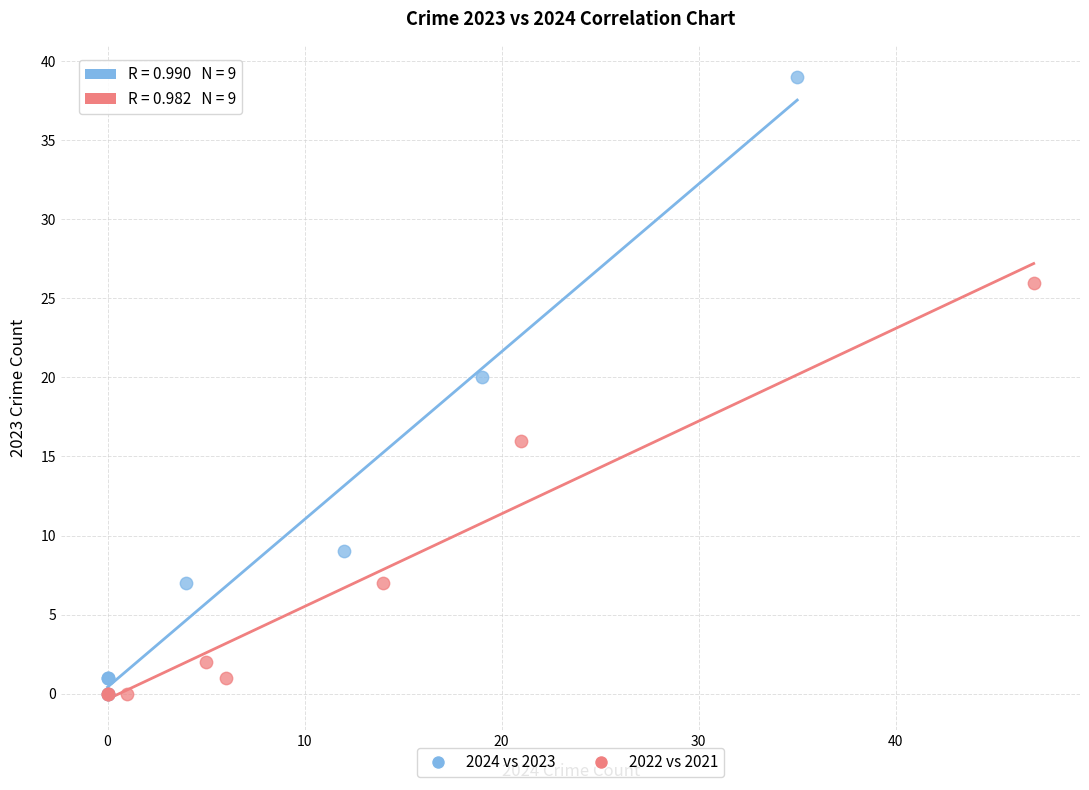

What are all the series names shown in the legend?

2024 vs 2023, 2022 vs 2021